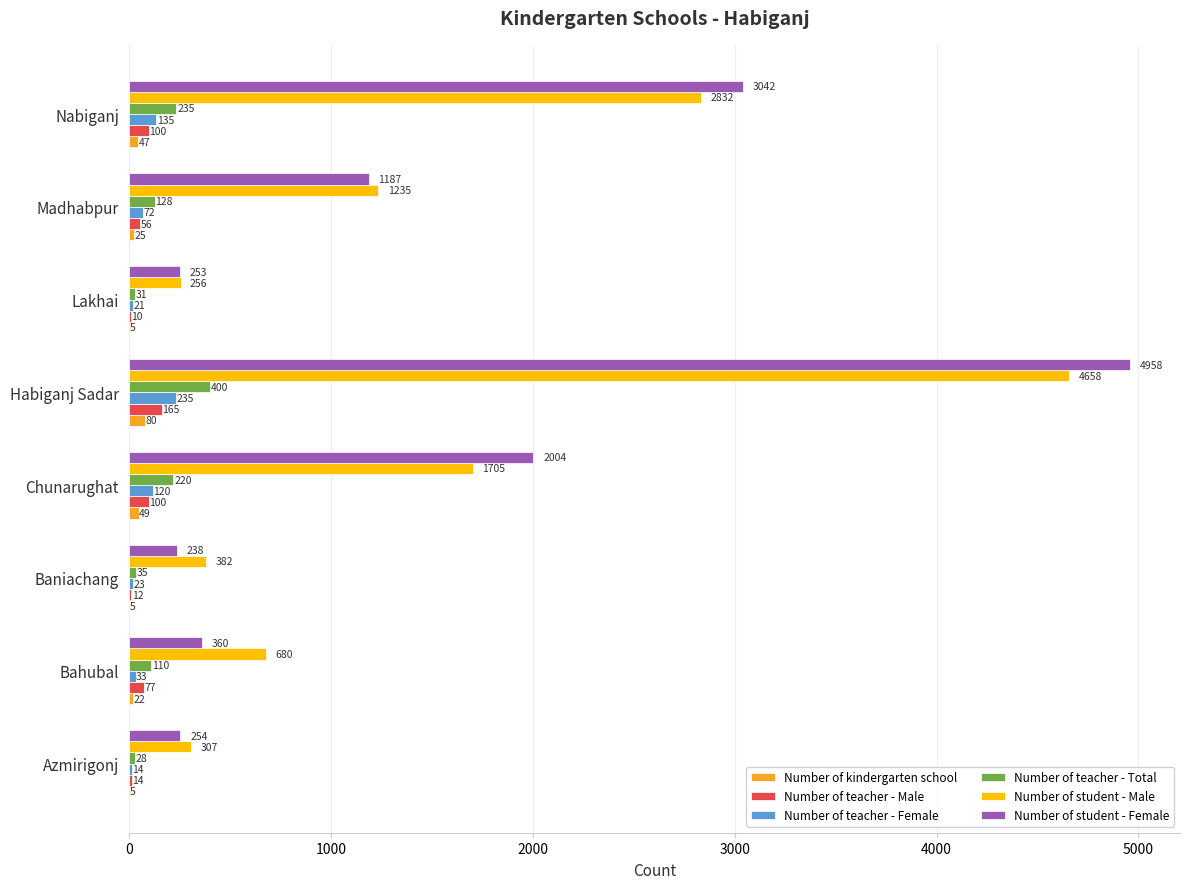

What is the approximate value of Number of teacher - Female at Chunarughat?

120